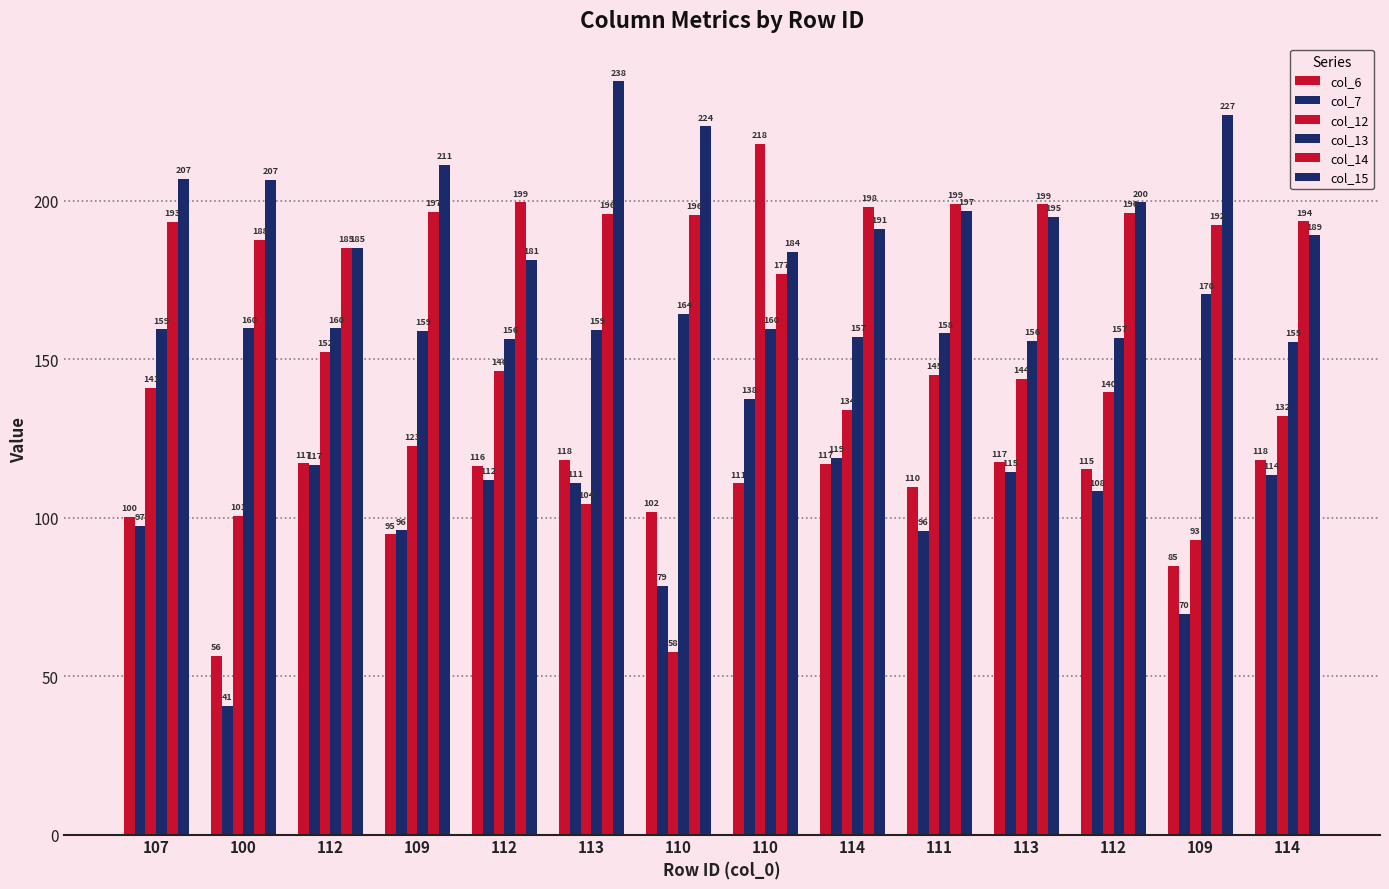

What is the difference between the second highest and minimum values in the col_13 series?

8.8